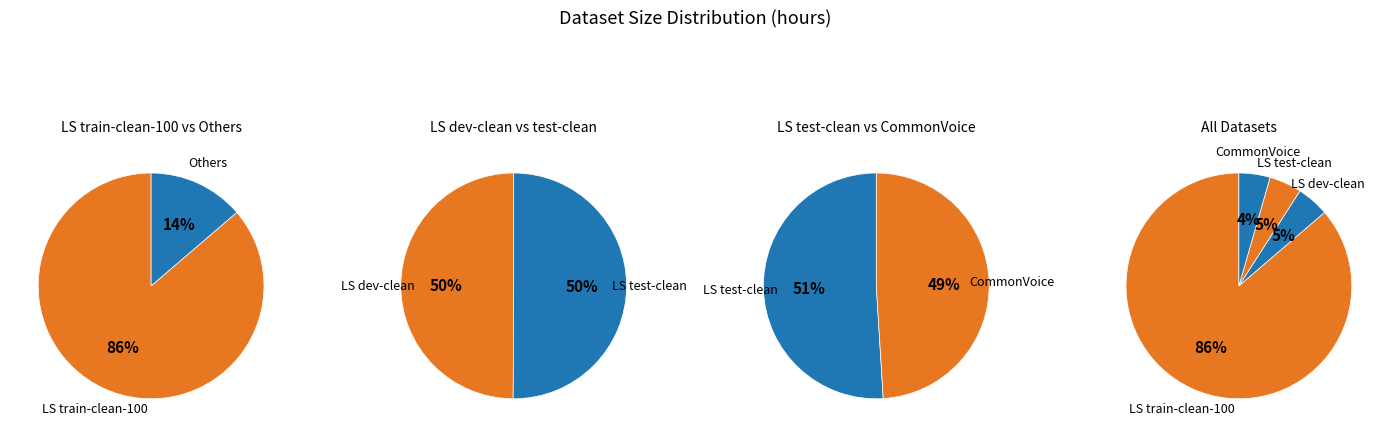

To the nearest percent, what is the combined percentage of CommonVoice and LS dev-clean?

9%